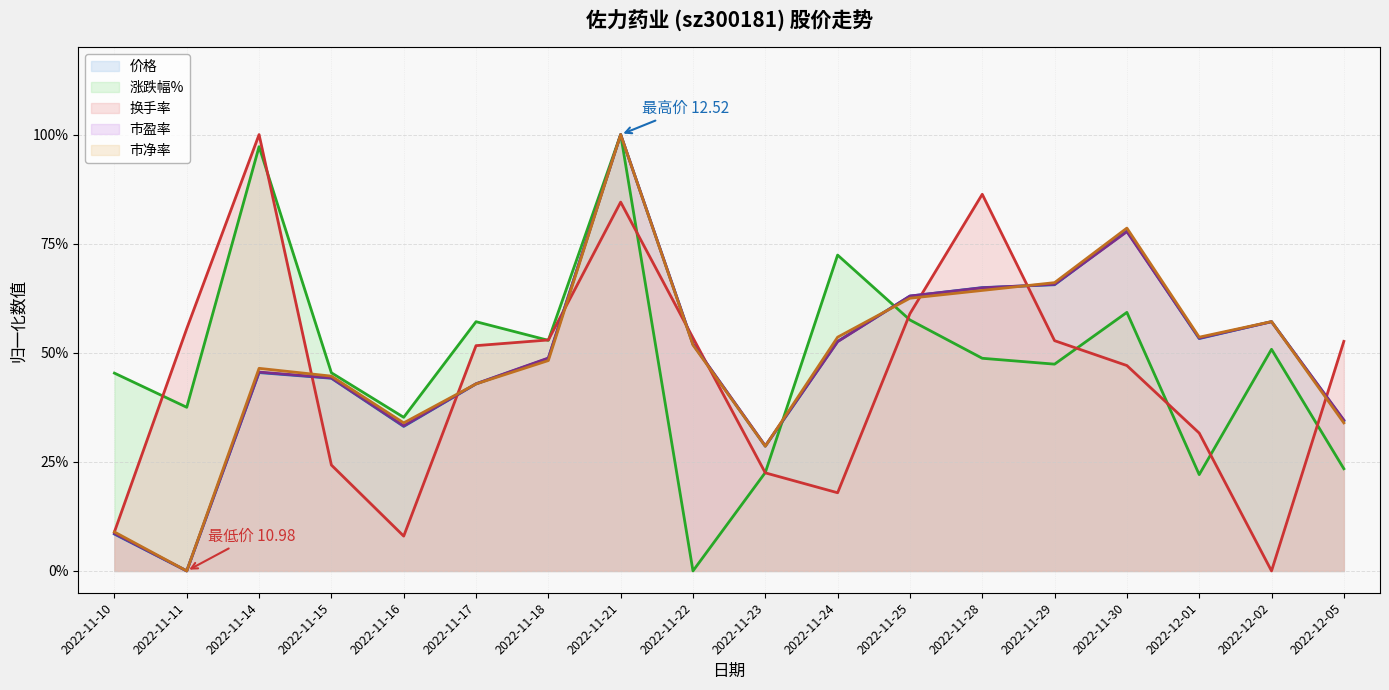

What is the value of the 价格 point at the 15th from the left?

0.8